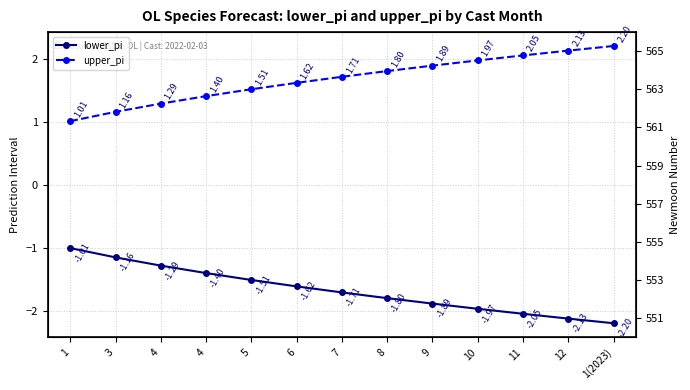

Reading left to right, extract all data points from this chart.

lower_pi: 1=-1.0	3=-1.2	4=-1.3	4=-1.4	5=-1.5	6=-1.6	7=-1.7	8=-1.8	9=-1.9	10=-2.0	11=-2.1	12=-2.1	1(2023)=-2.2
upper_pi: 1=1.0	3=1.2	4=1.3	4=1.4	5=1.5	6=1.6	7=1.7	8=1.8	9=1.9	10=2.0	11=2.1	12=2.1	1(2023)=2.2